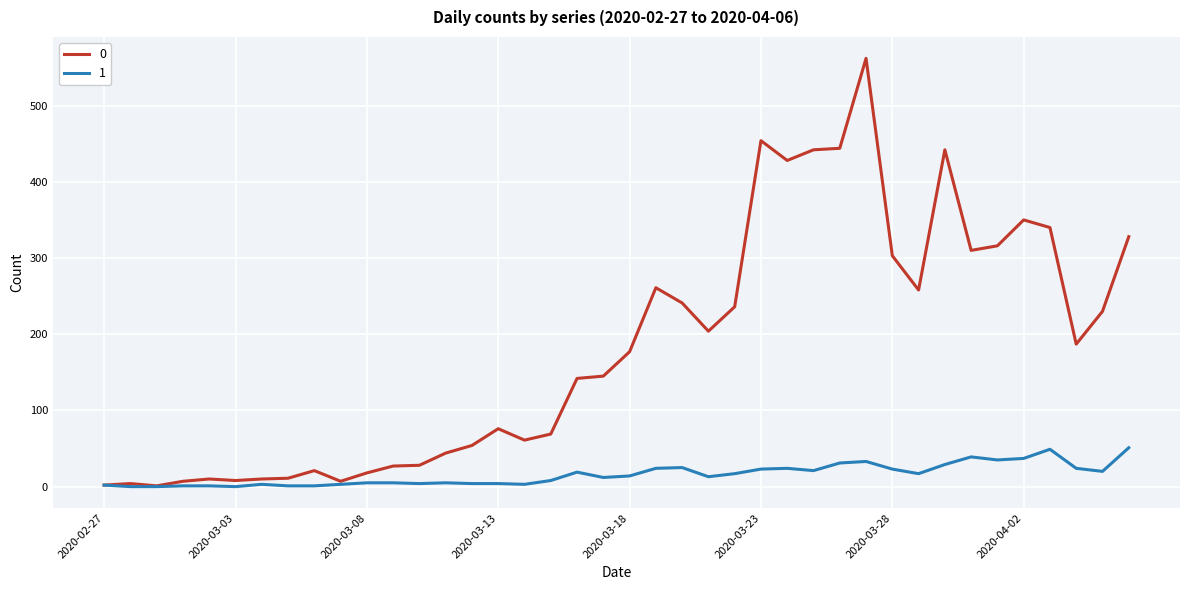

Rank the series by their maximum value, from lowest to highest.

1, 0